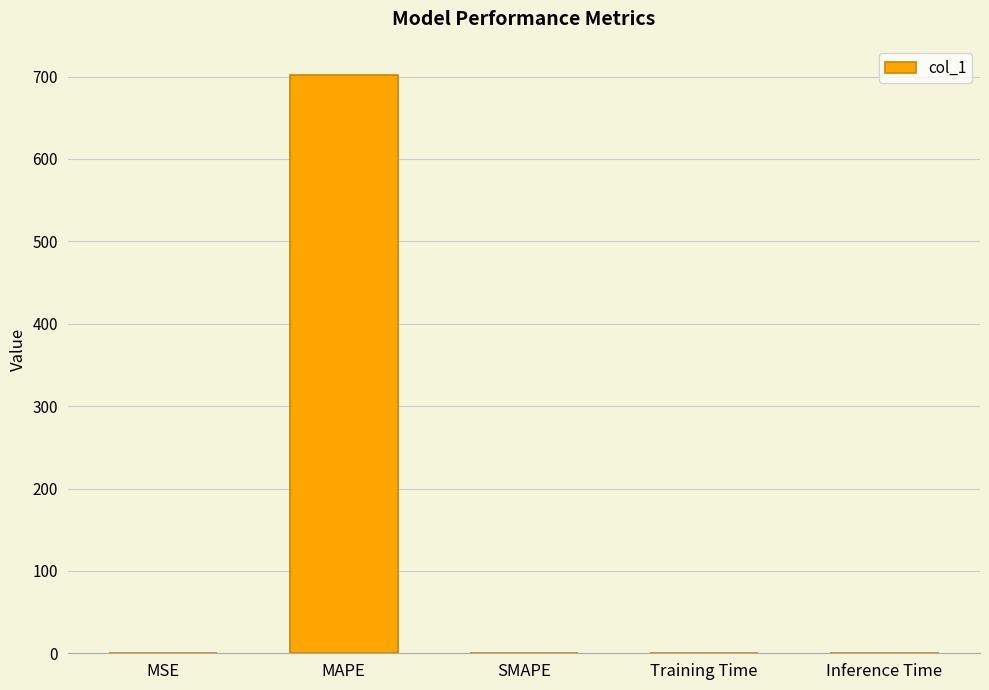

What is the greatest value displayed?

702.2